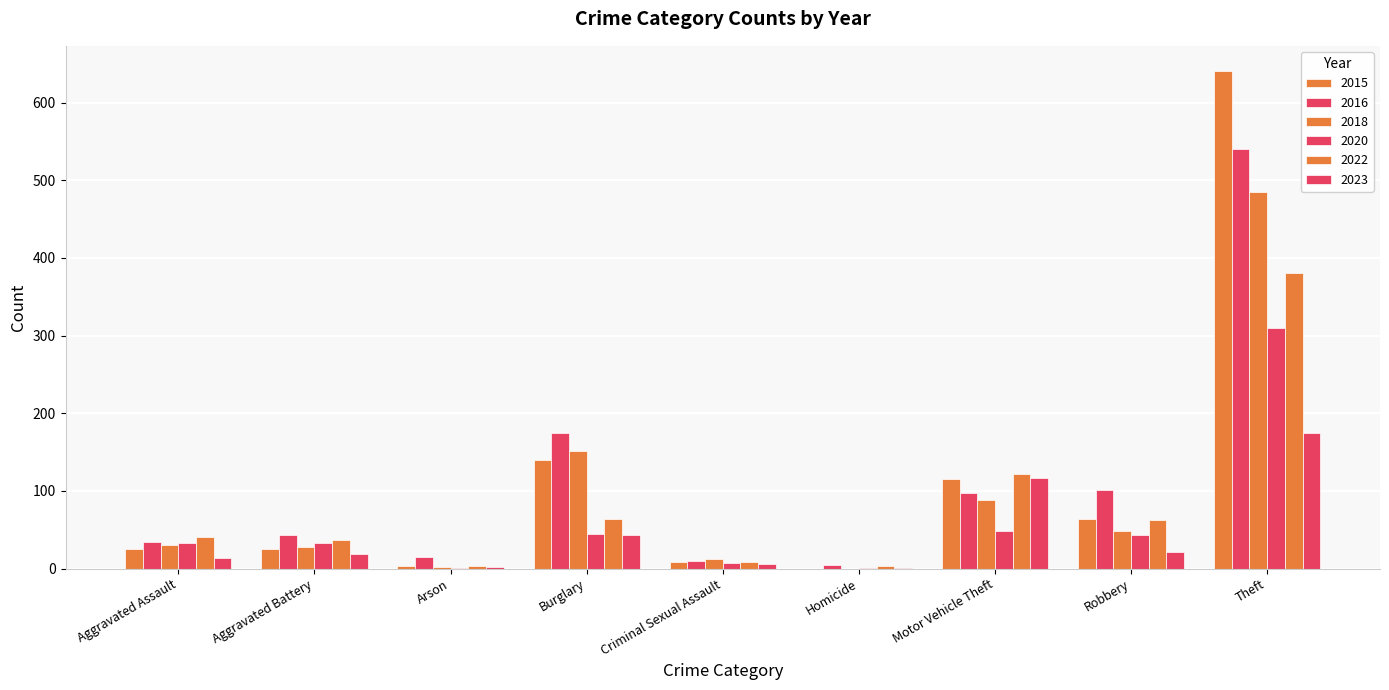

The value of 2023 at Aggravated Assault is 3. True or false?

False